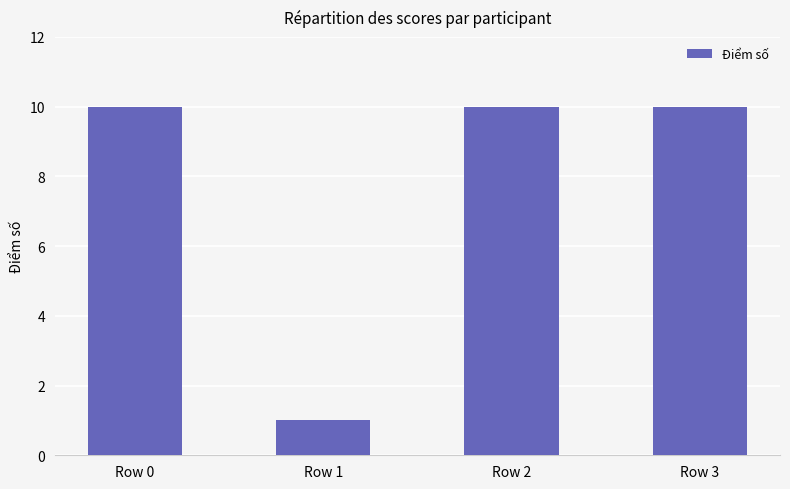

How many categories are shown in the chart?

4